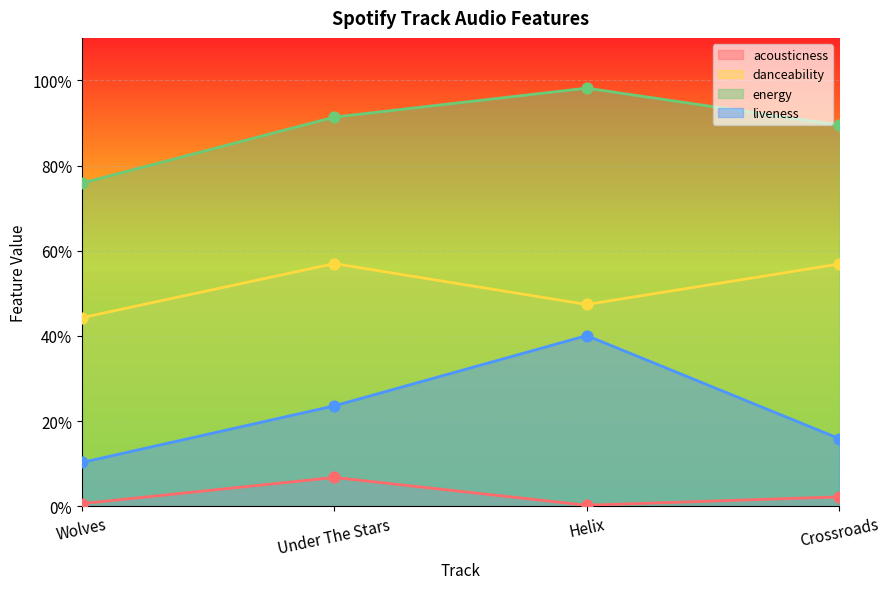

Which series reaches the minimum Y coordinate?

acousticness